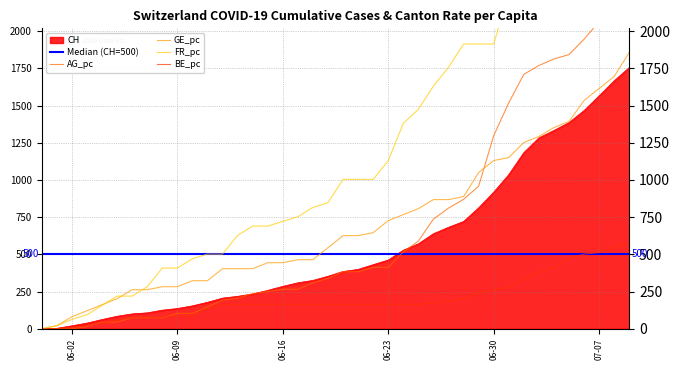

How many data points in BE_pc are less than 164?

12